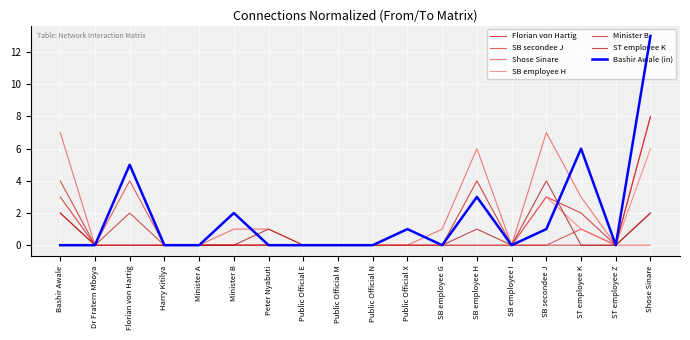

The value of SB employee H at Public Official E is -4. True or false?

False